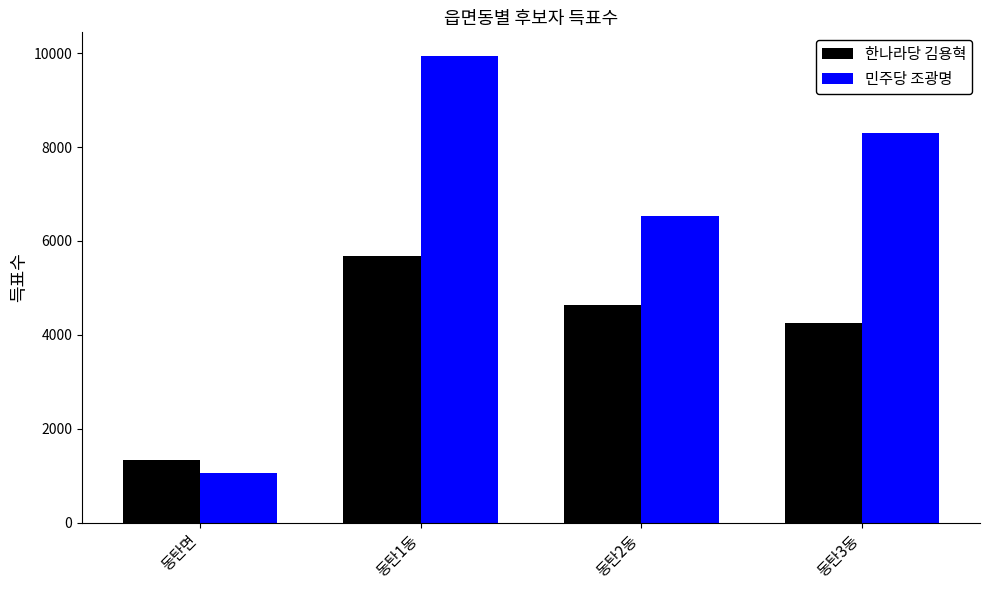

Are the bars grouped side by side (vs. stacked)?

Yes